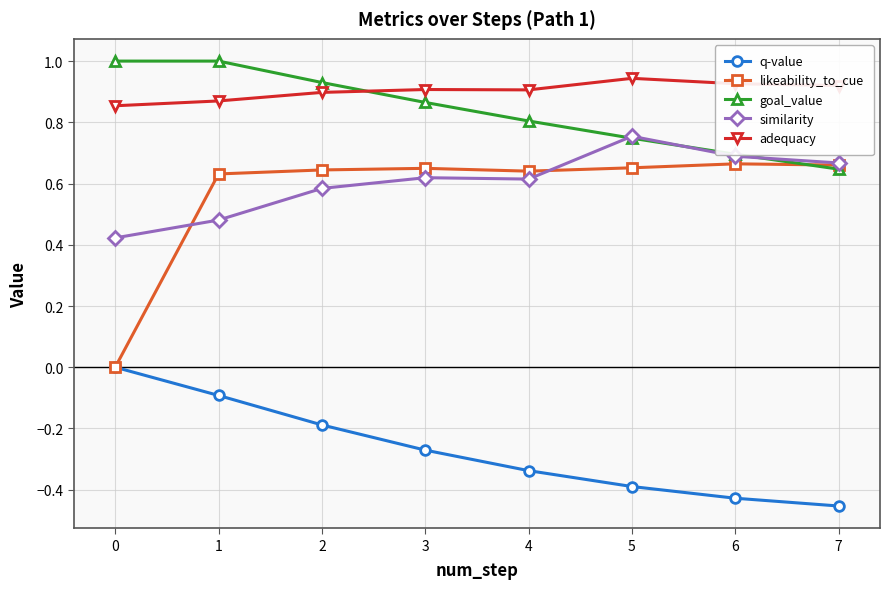

The adequacy series shows 0.6 at 3. True or false?

False